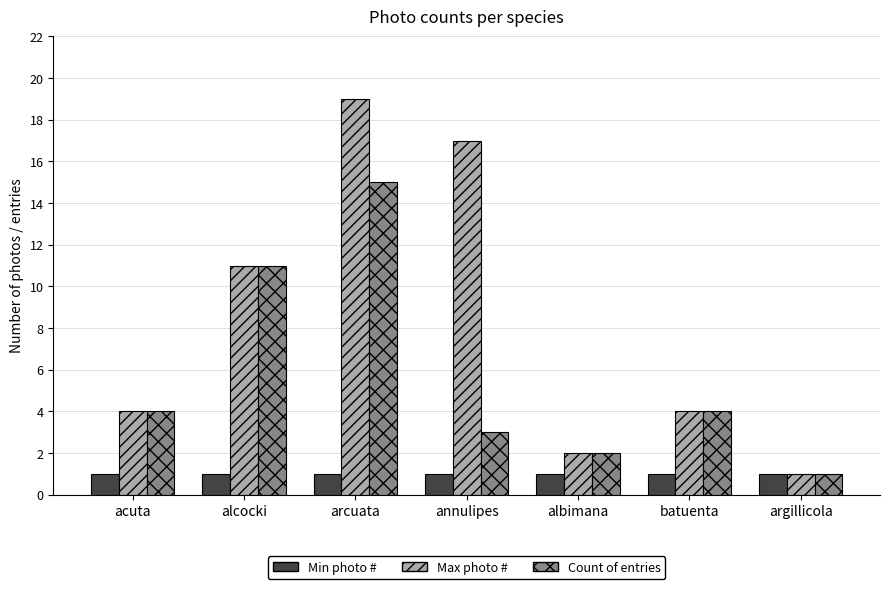

What is the difference between the maximum and minimum values in the Count of entries series?

14